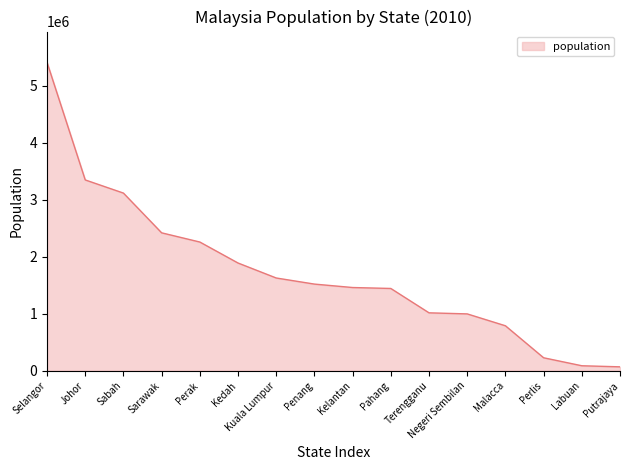

What is the change in value from Terengganu to Perlis?

-788751